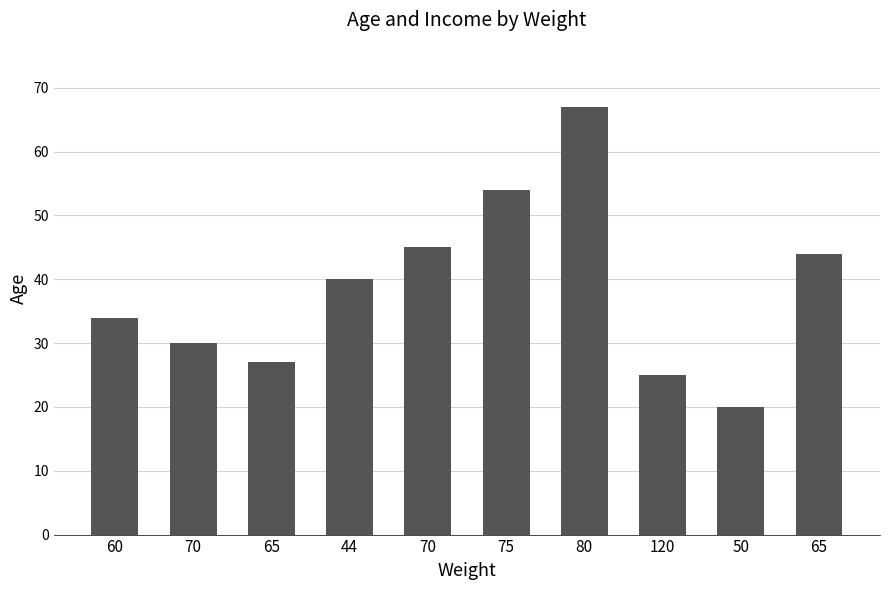

What is the label of the 6th bar from the left?

75